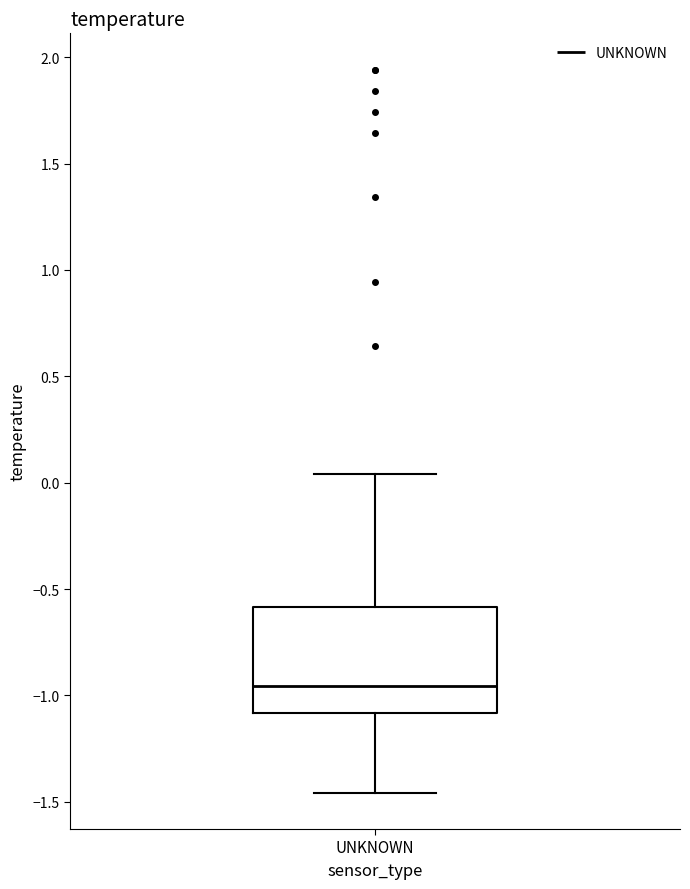

Transcribe this box plot: give where the median line is, the range the box spans, and where the two whiskers end, as read against the y-axis. The values are not printed on the chart, so give them approximately, as read against the axis.

median -0.95, box -1.10 to -0.60, whiskers -1.45 to 0.05